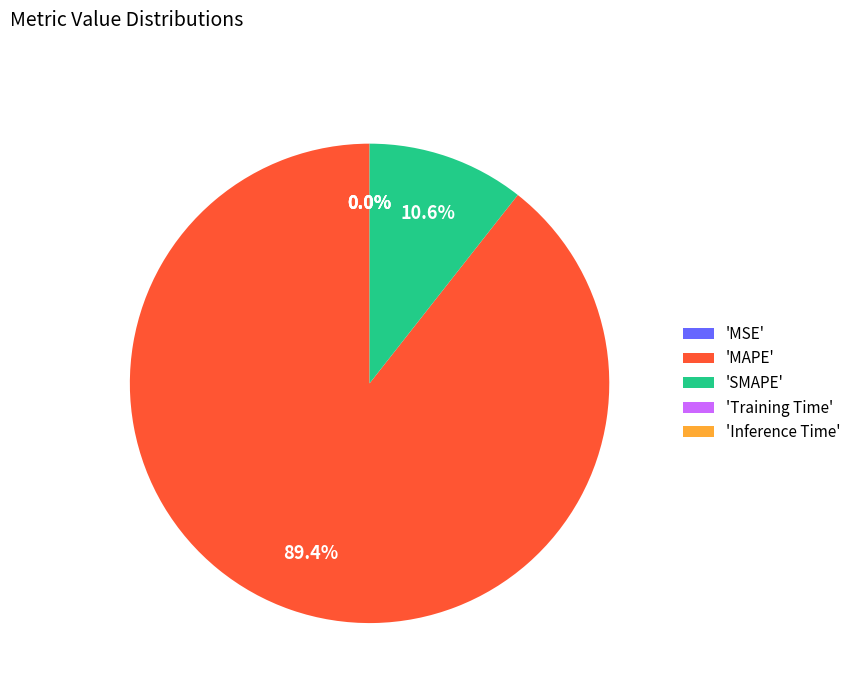

What is the largest slice in the pie chart?

'MAPE'